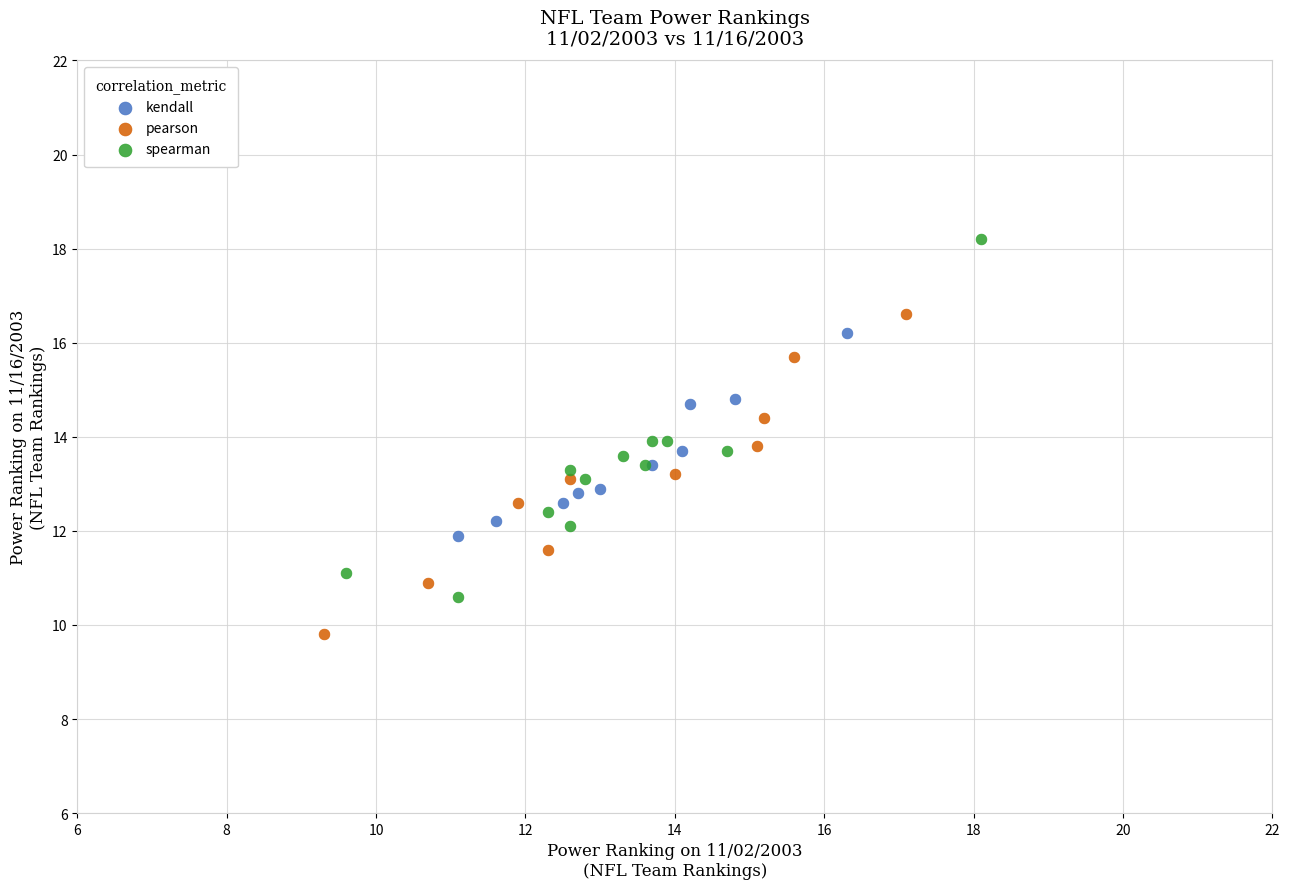

Which series has the largest Y range (max minus min)?

spearman